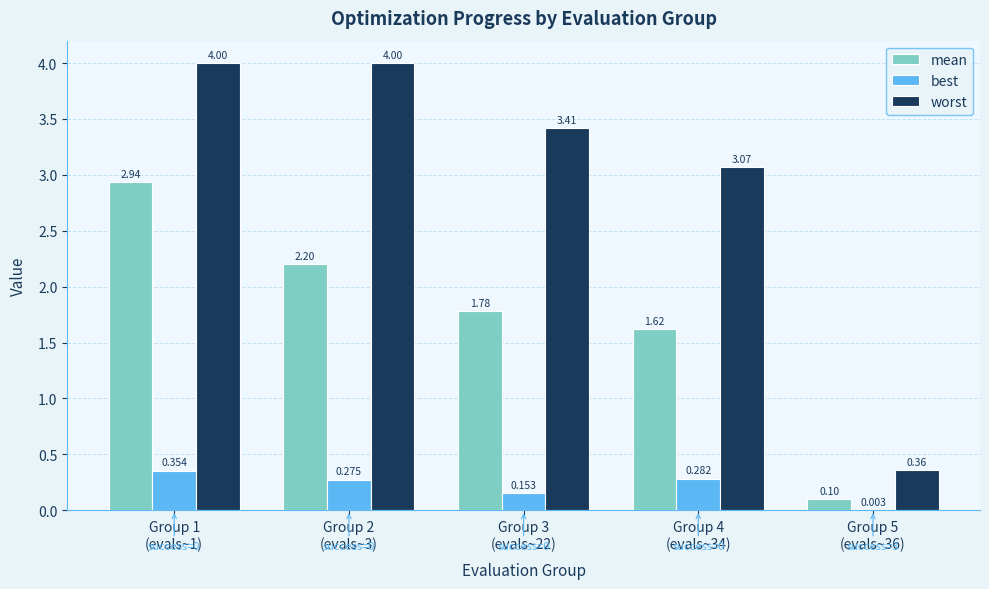

Are the bars horizontal?

No